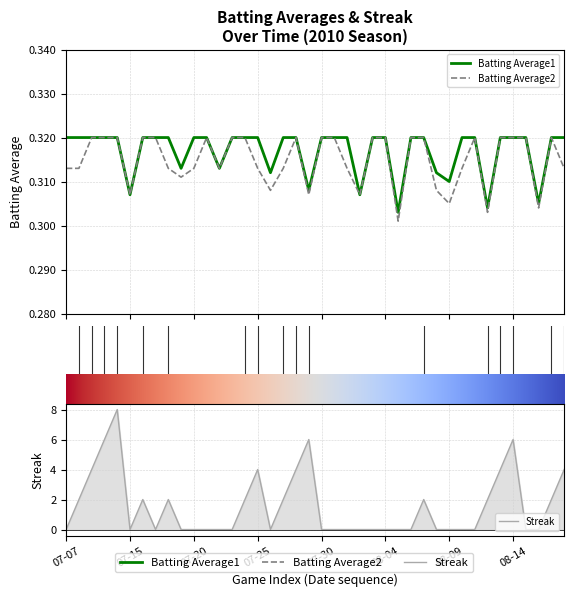

Between 2010-07-26 and 2010-07-30, which is larger?

2010-07-30